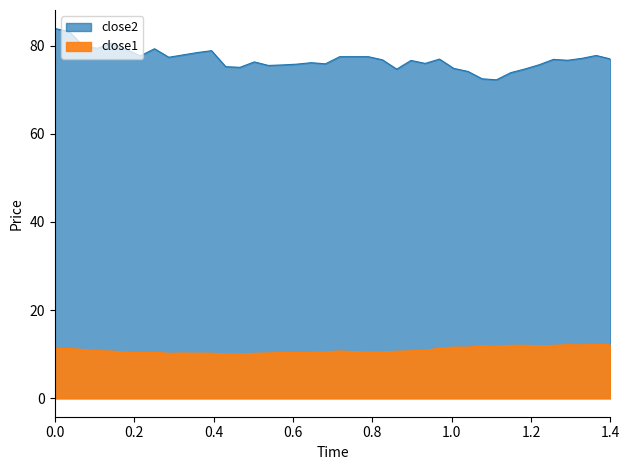

Is it true that close2 equals 45.4 at 37?

False